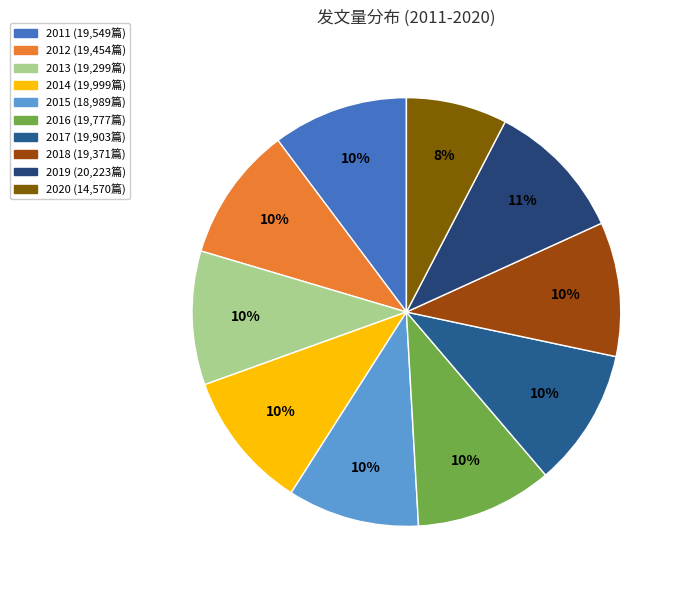

Is the sum of 2014 and 2016 greater than half?

No